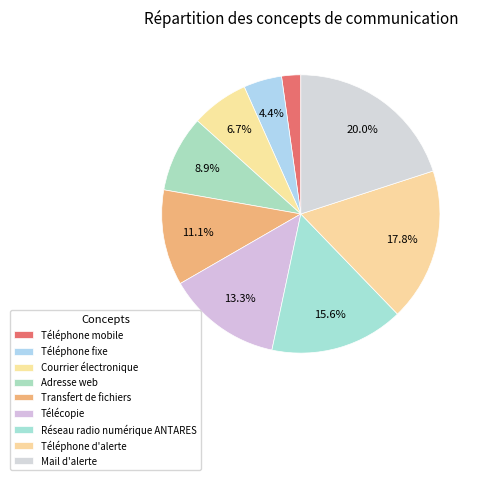

Which slice is the largest?

Mail d'alerte